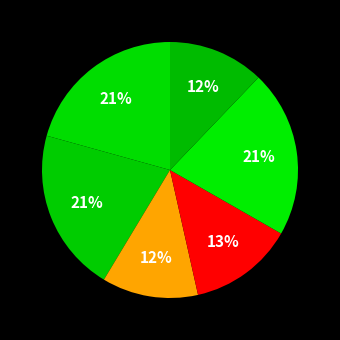

How many segments does this pie chart have?

6